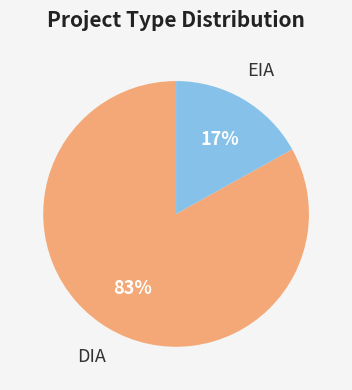

To the nearest percent, what is the average slice percentage?

50%